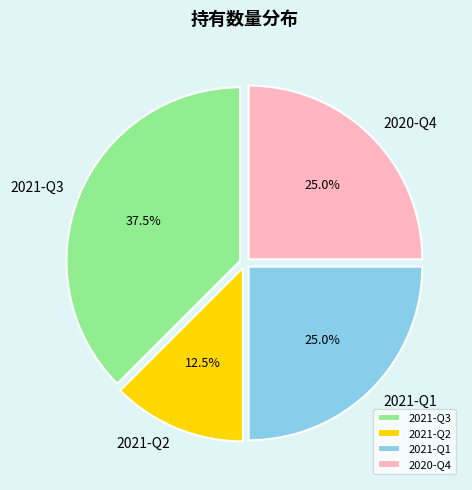

Which category has the biggest portion of the pie?

2021-Q3